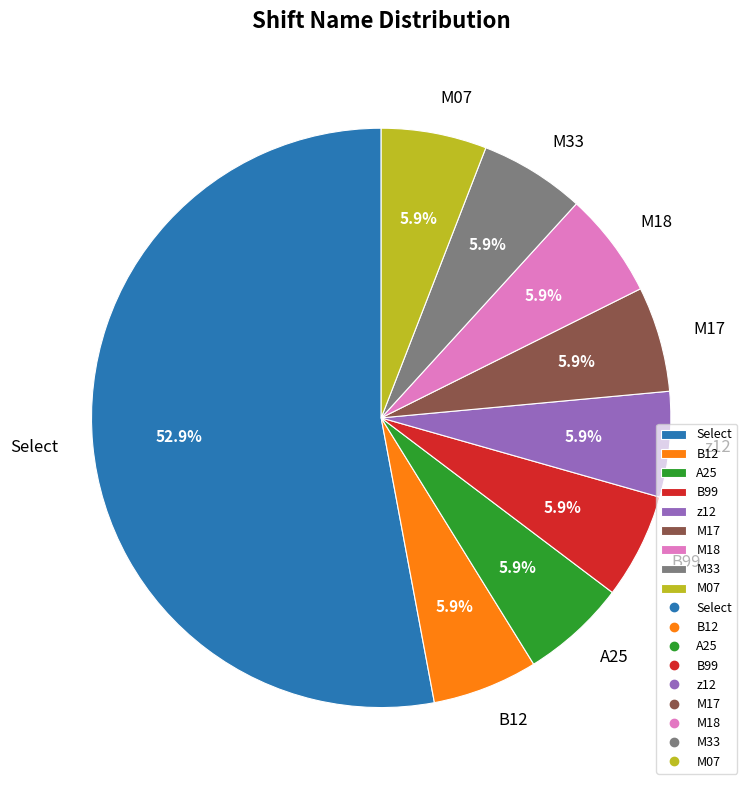

To the nearest percent, what percentage of the pie is M33?

6%